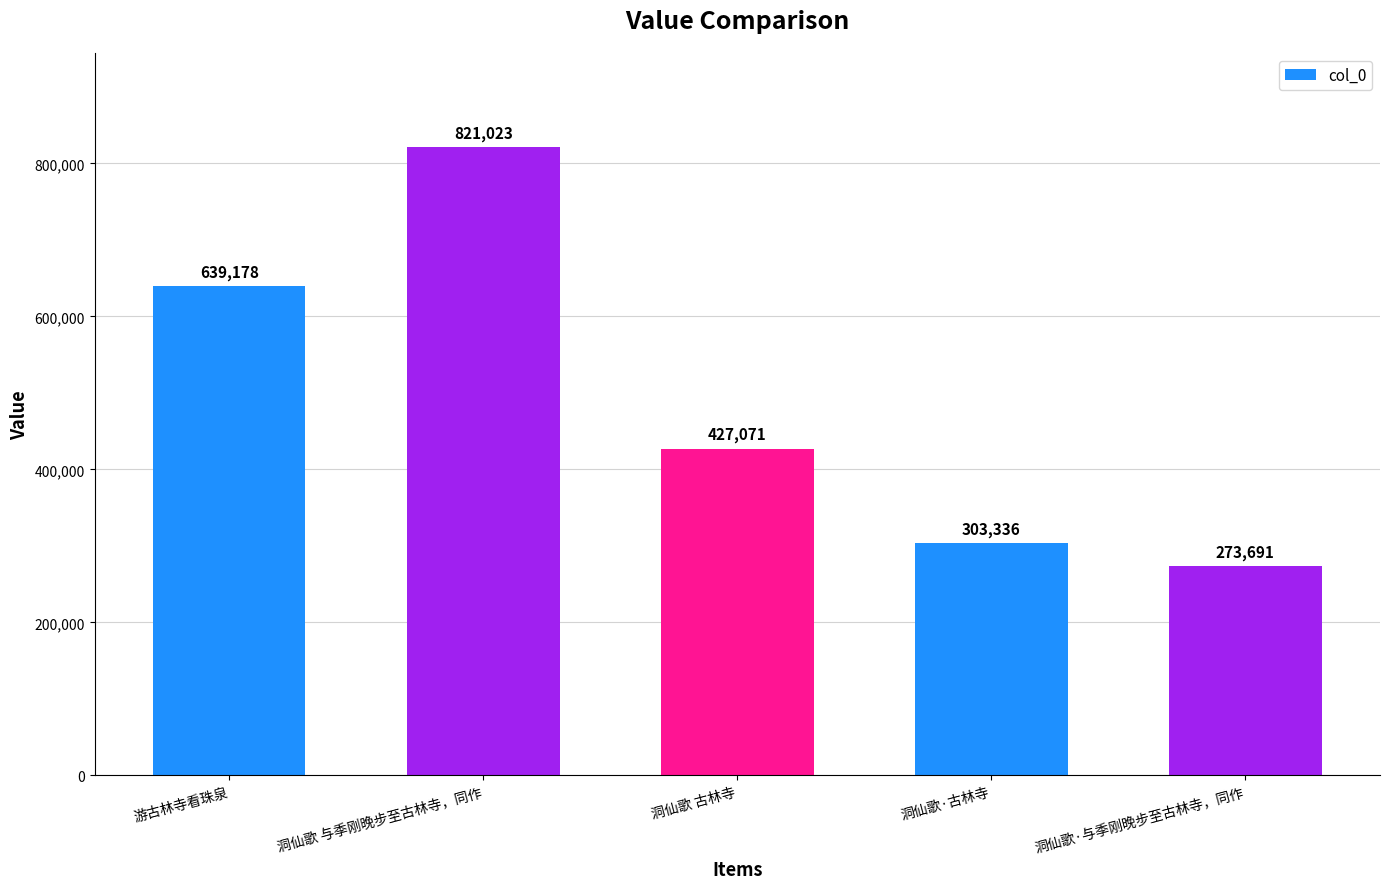

At which label does the data first exceed 427071?

游古林寺看珠泉